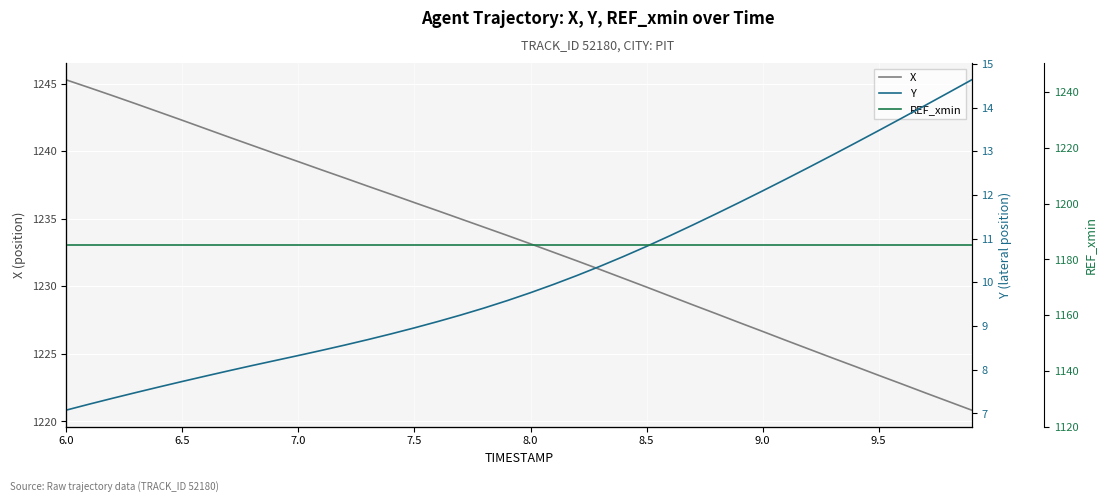

List the series in order of their peak value, lowest first.

Y, REF_xmin, X